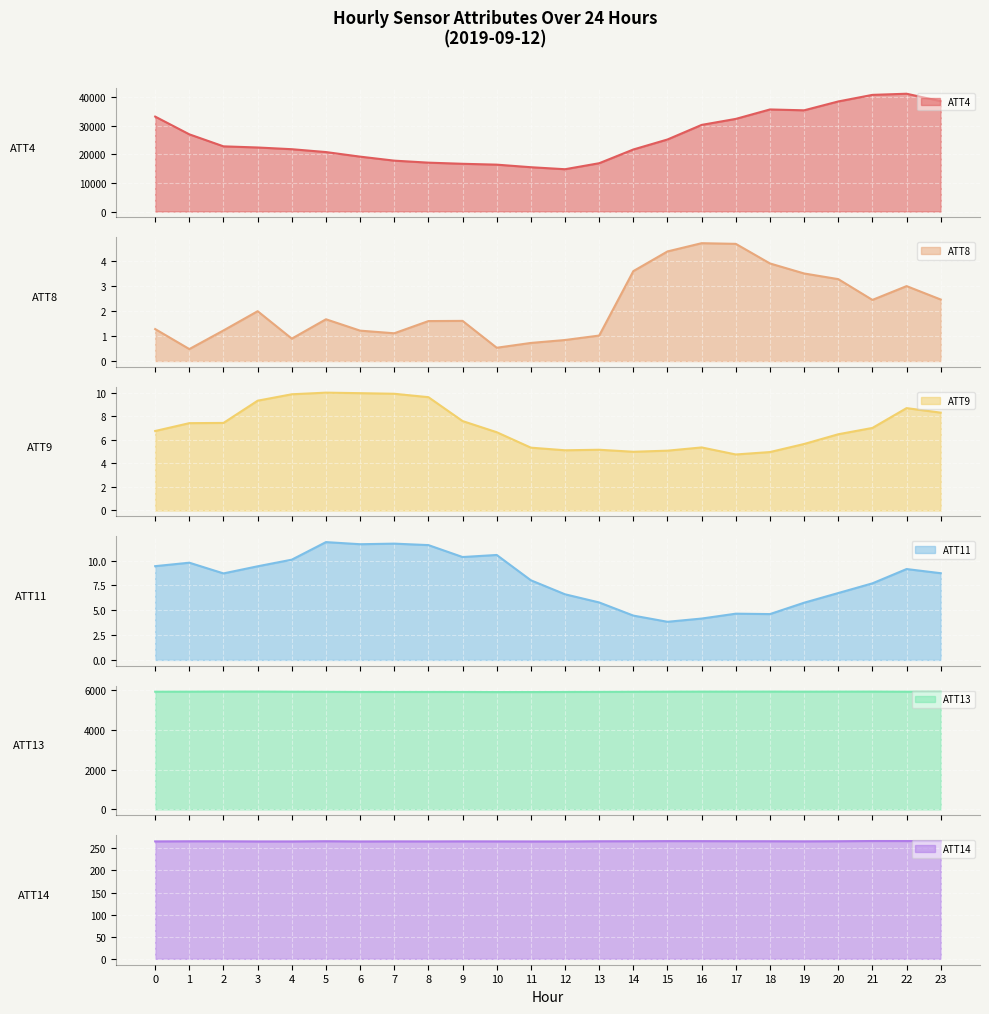

What is the sum of the ATT4 values at 16 and 3?

52700.0